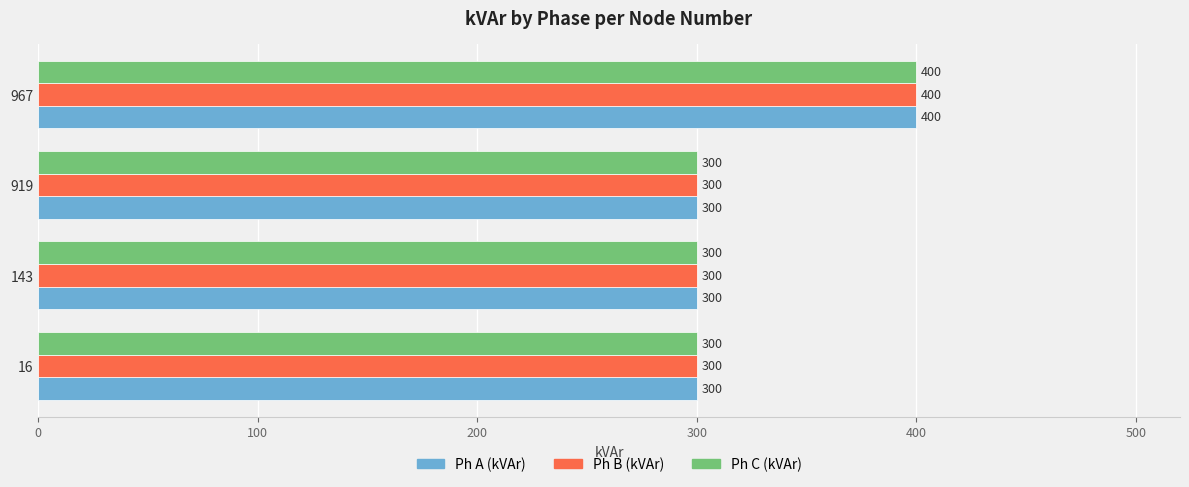

What is the sum of all Ph A (kVAr) values?

1300